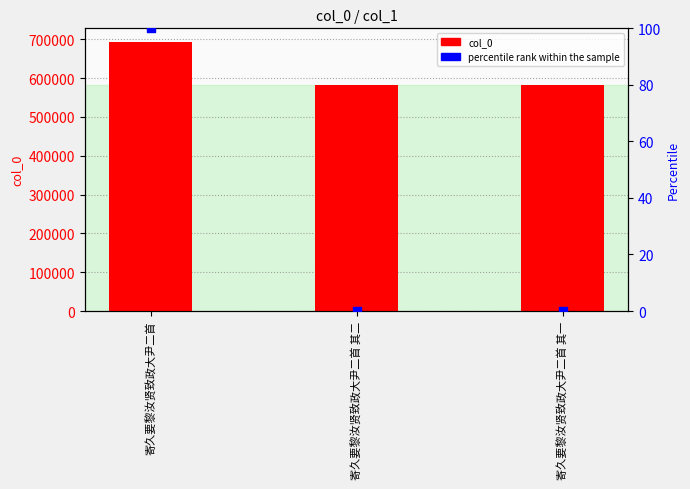

At how many categories does at least one series exceed 199626?

3